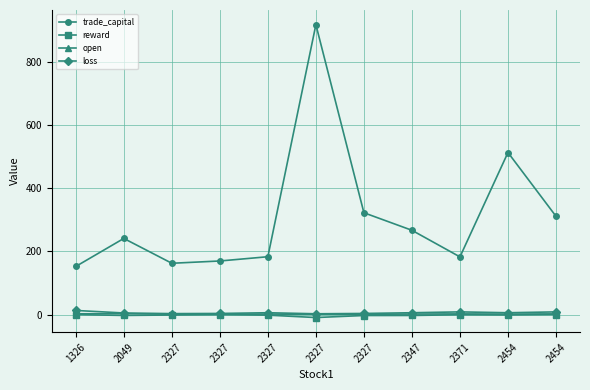

Where is trade_capital nearest to the value 535?

2454